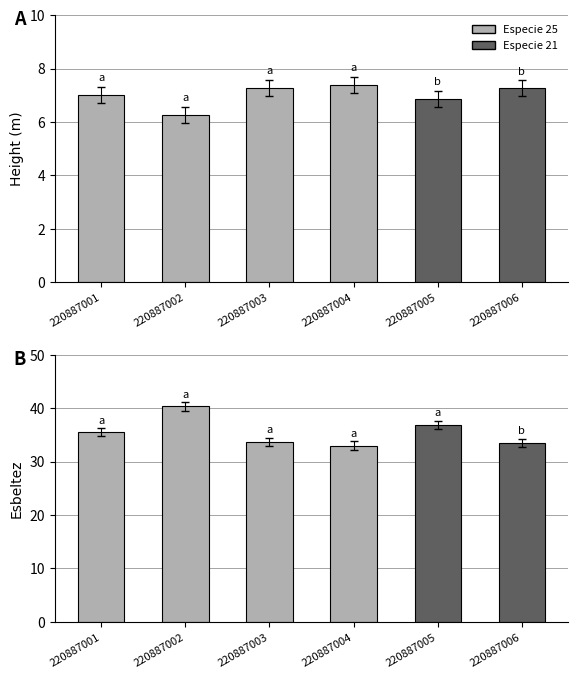

At how many categories does at least one series exceed 24?

6